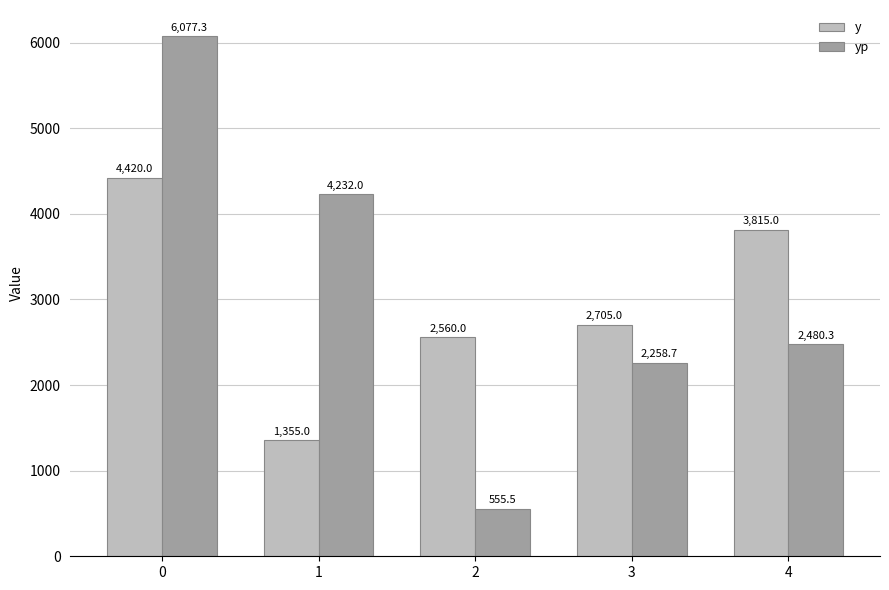

What is the spread (max minus min) of values at 4?

1334.7